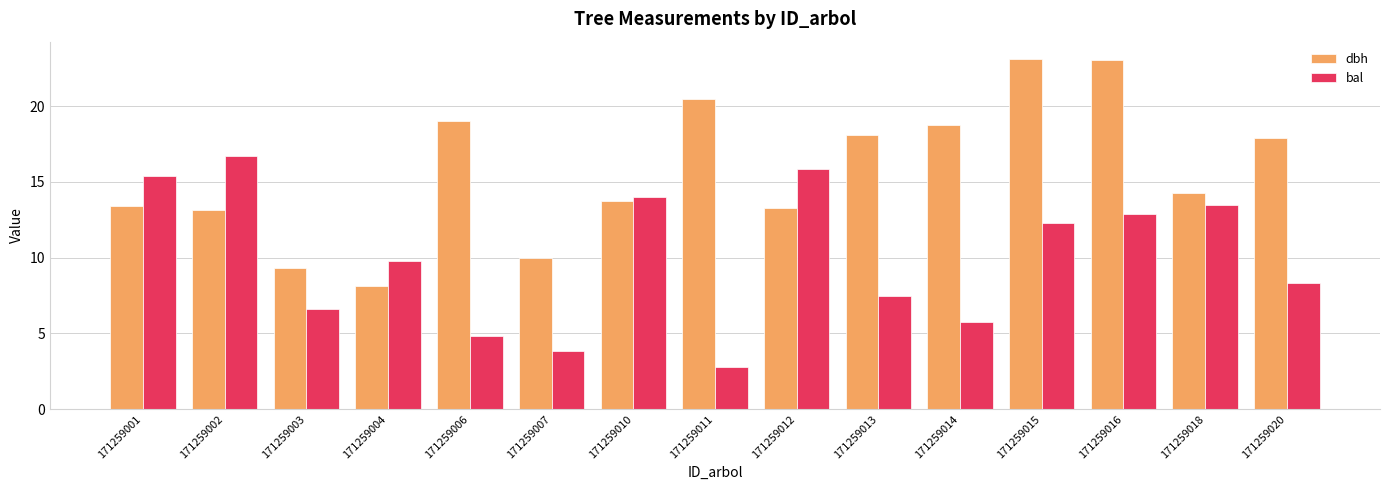

Is the value of dbh at 171259010 greater than the value of bal at 171259013?

Yes